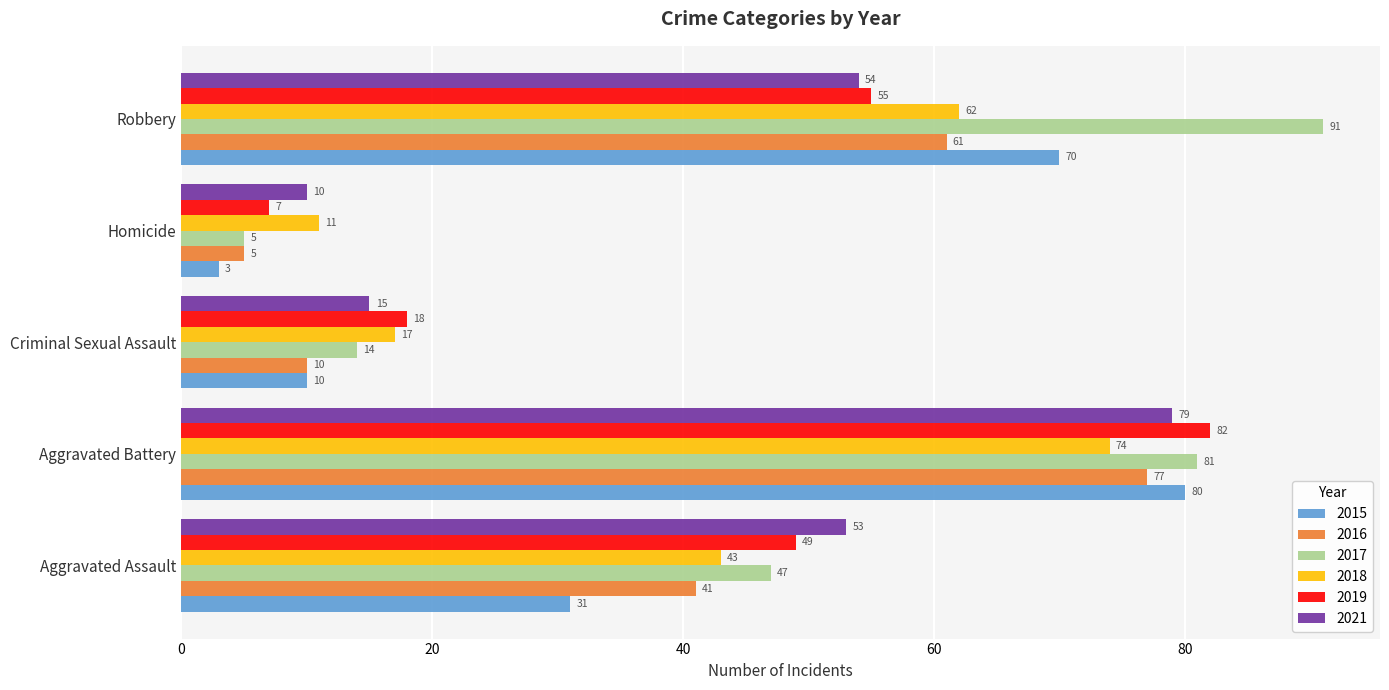

Is it true that 2018 equals 28 at Aggravated Battery?

False